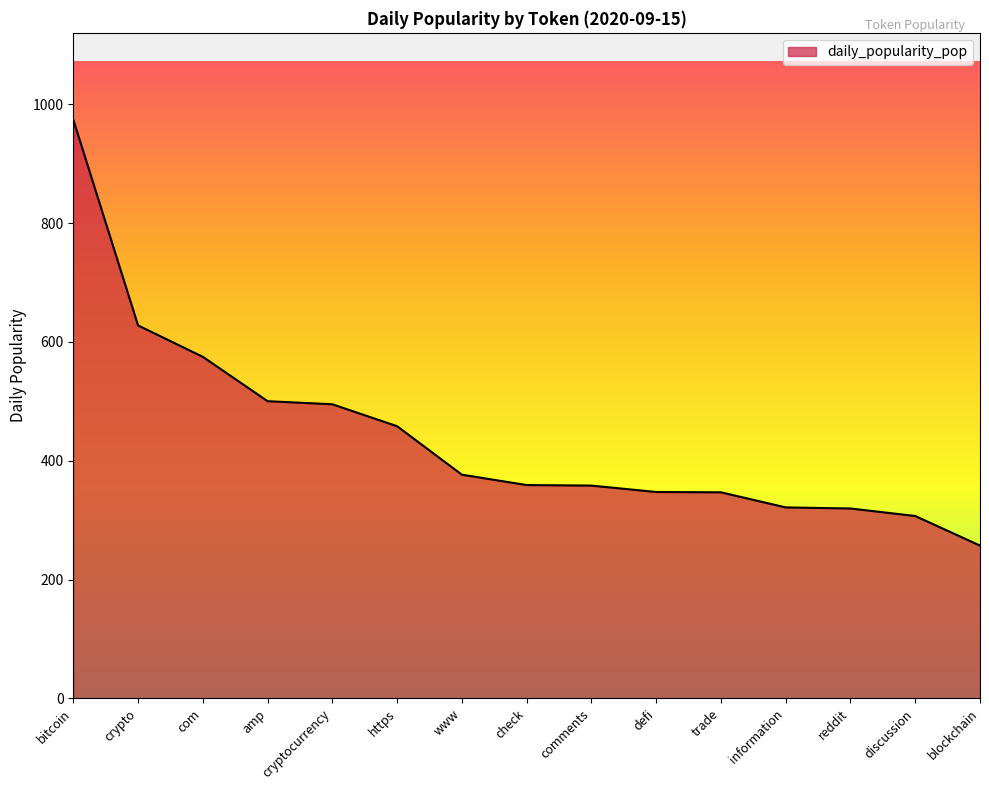

The chart shows a value of 575.0 at com. True or false?

True